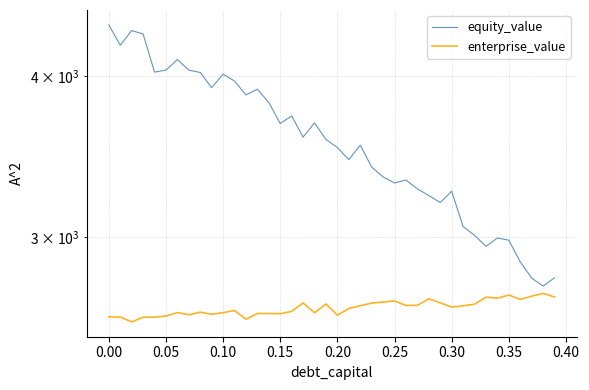

What is the difference between the maximum and minimum values in the enterprise_value series?

134.5